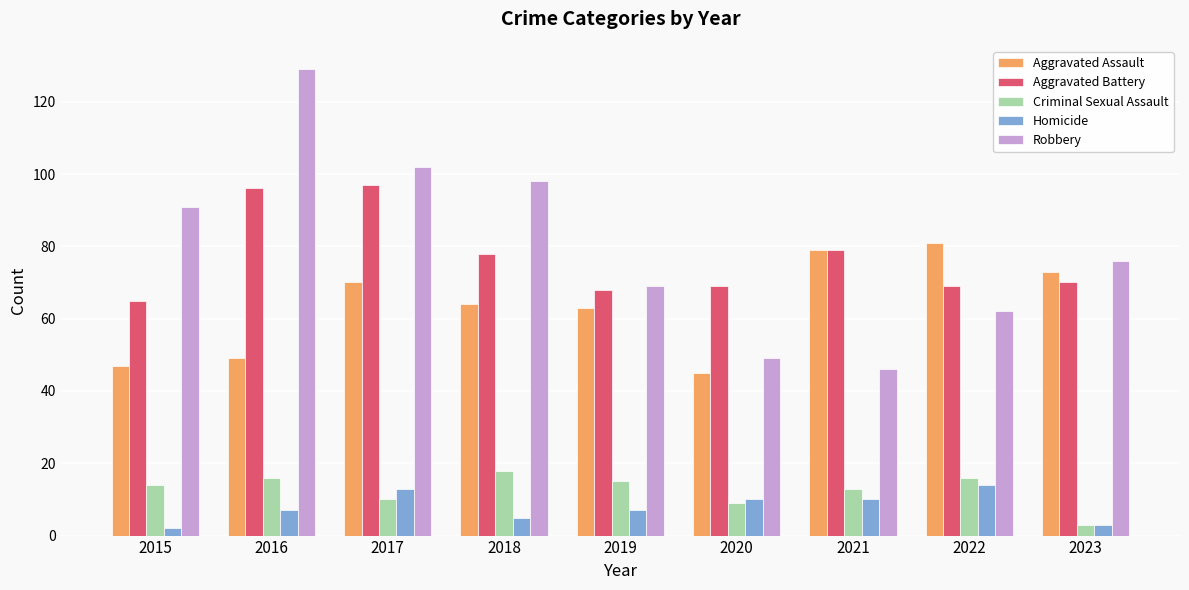

Which series has the largest range (max minus min)?

Robbery